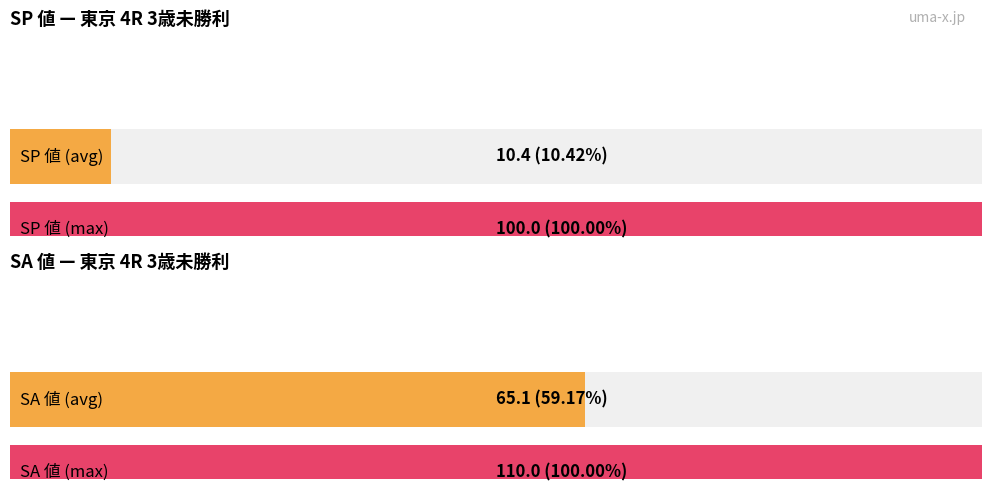

Does the chart contain stacked bars?

No